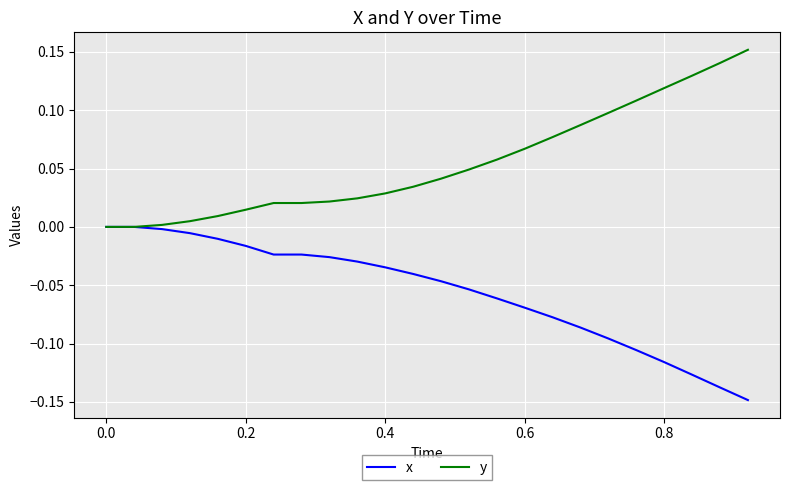

List the series in order of their overall mean, lowest first.

x, y